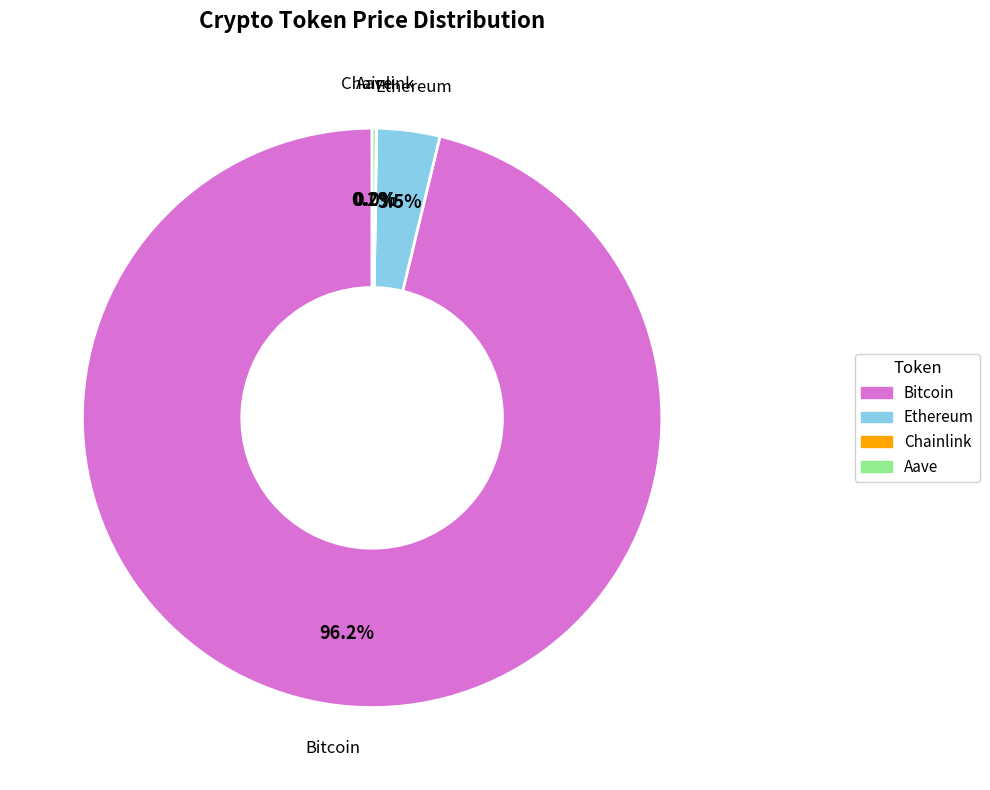

Is Bitcoin the majority of the pie?

Yes